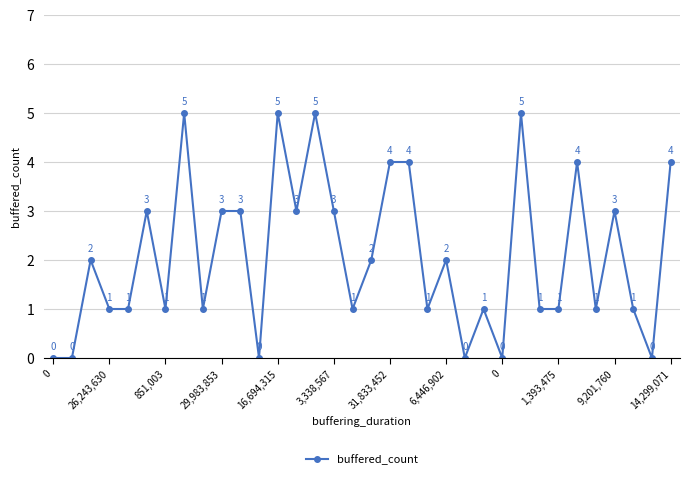

What is the sum of all values?

71